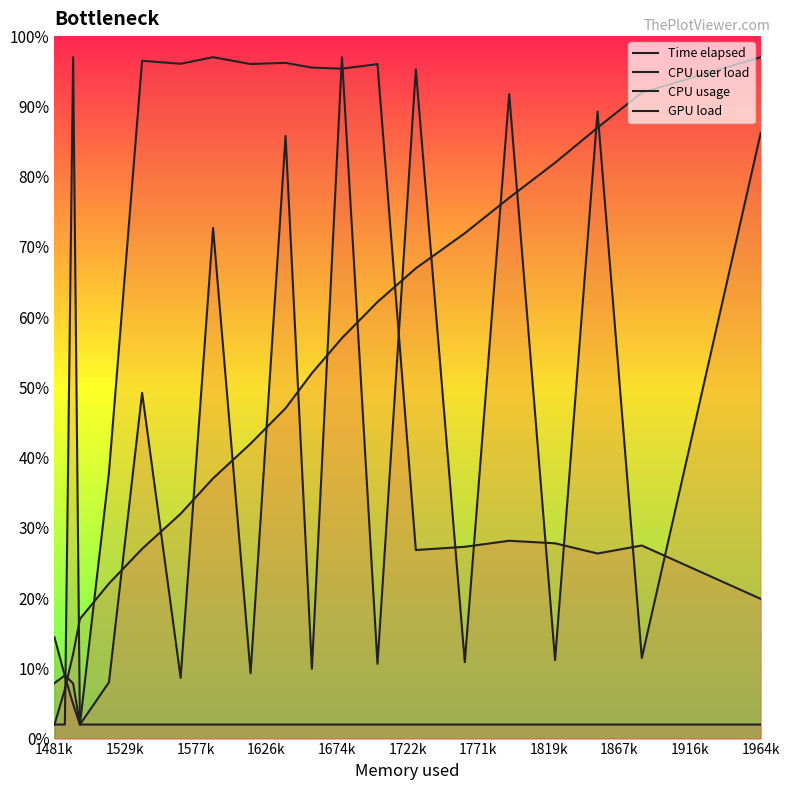

How many lines are shown in the chart?

4